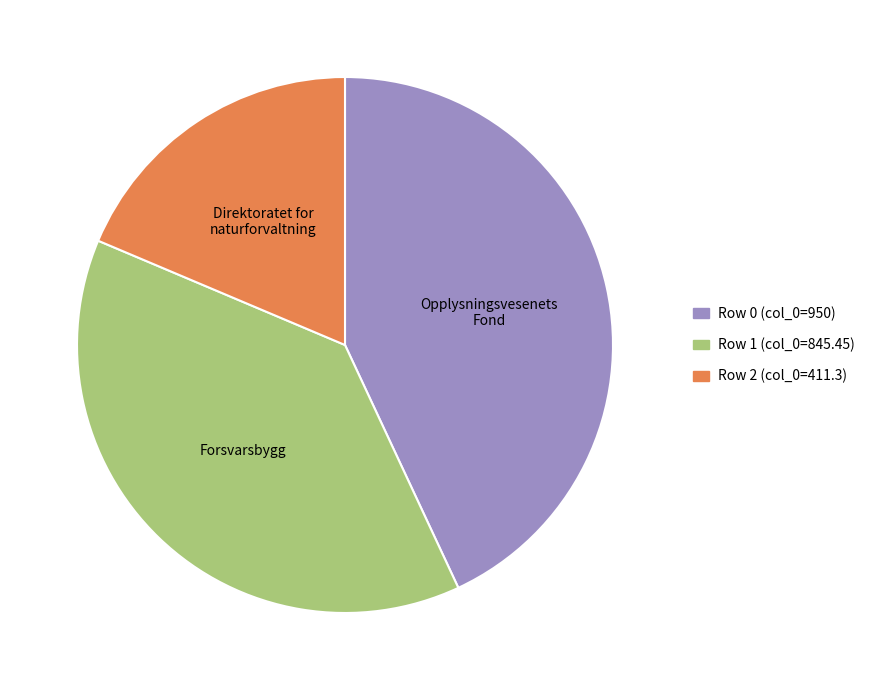

Is Row 2 the majority of the pie?

No